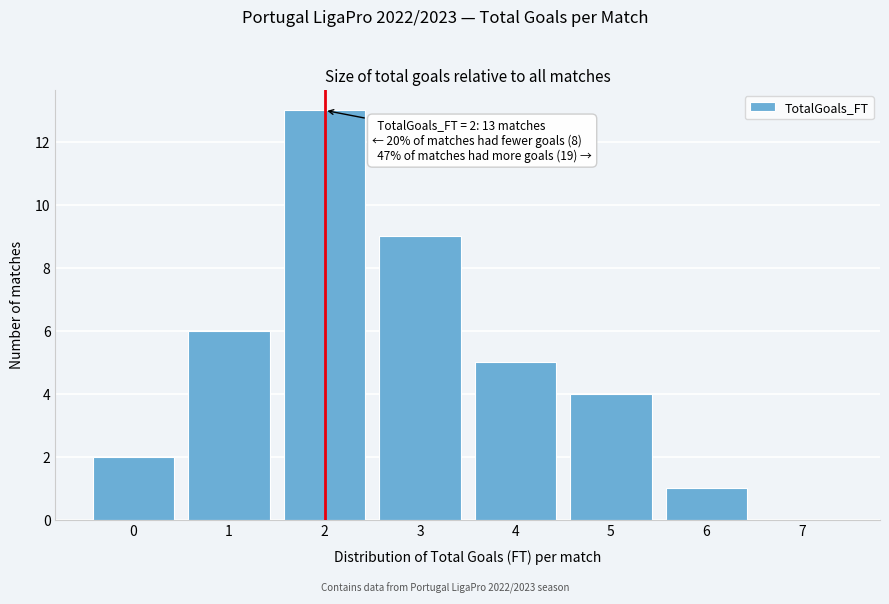

Over which range of the x-axis is the bar tallest?

1.5 to 2.5